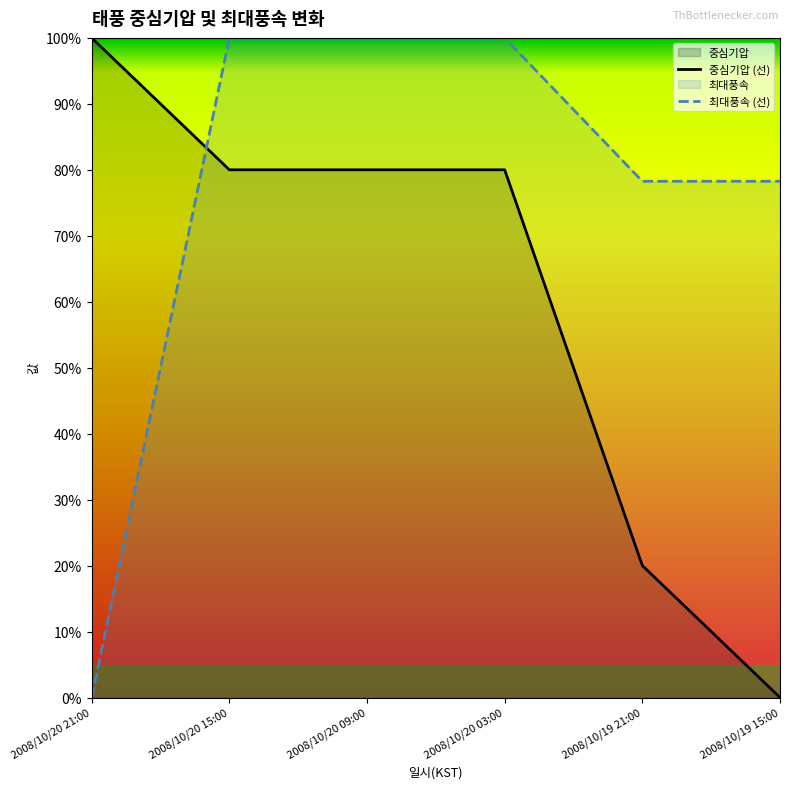

Which series ends up on top after the final intersection of 최대풍속 and 중심기압?

최대풍속